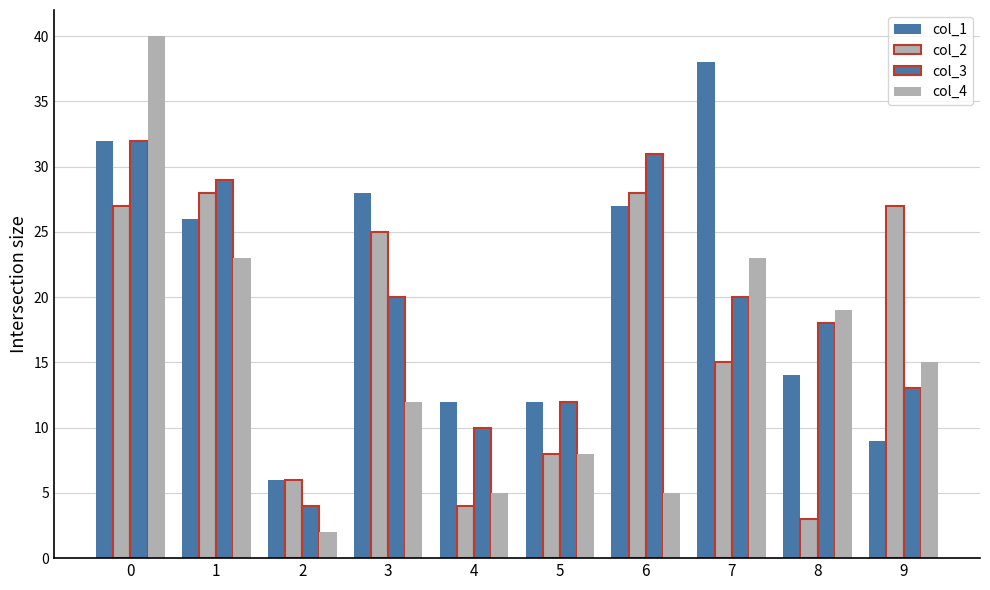

The col_2 series shows 4 at 4. True or false?

True